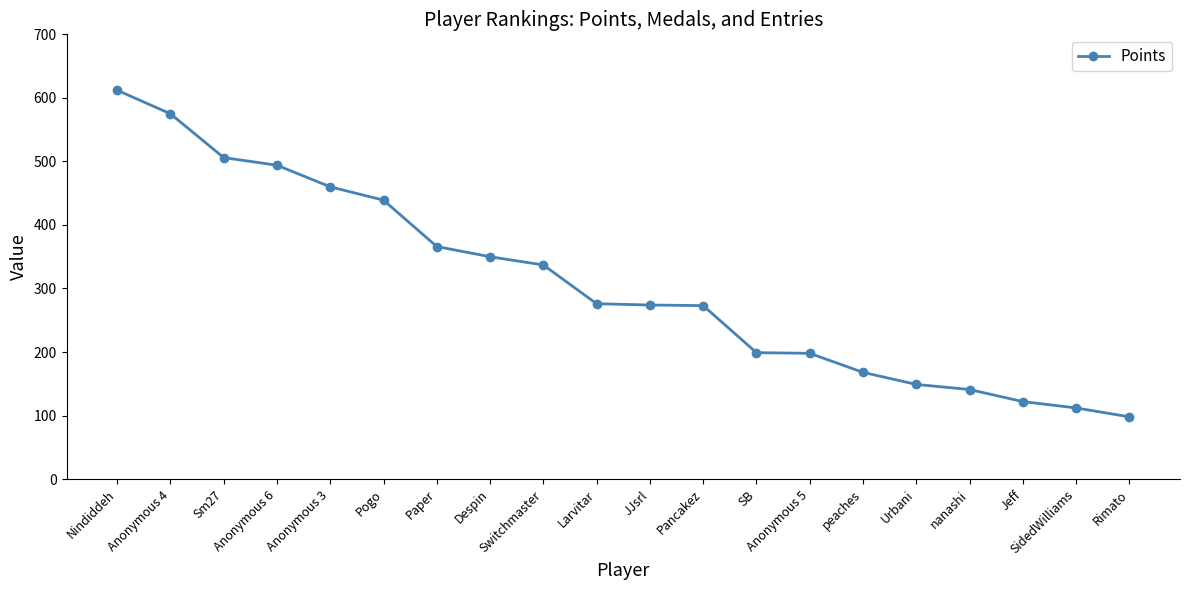

Is this an area chart (filled region under the line)?

No